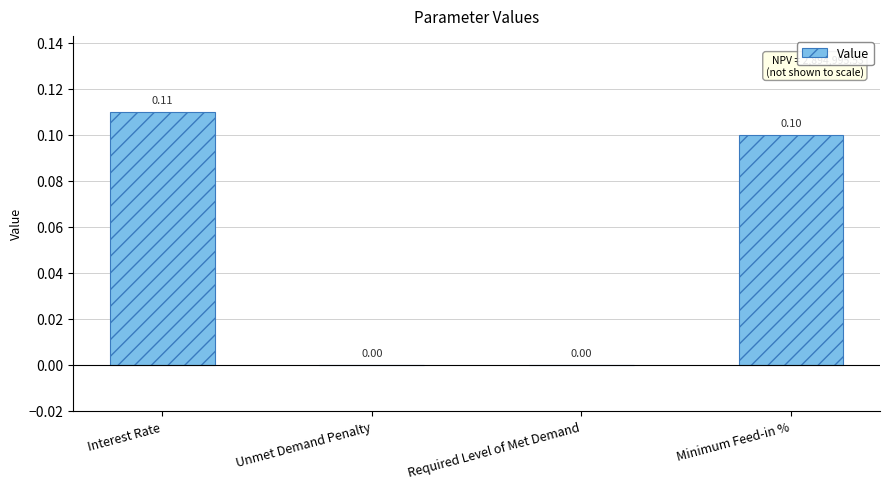

What is the greatest value displayed?

0.1